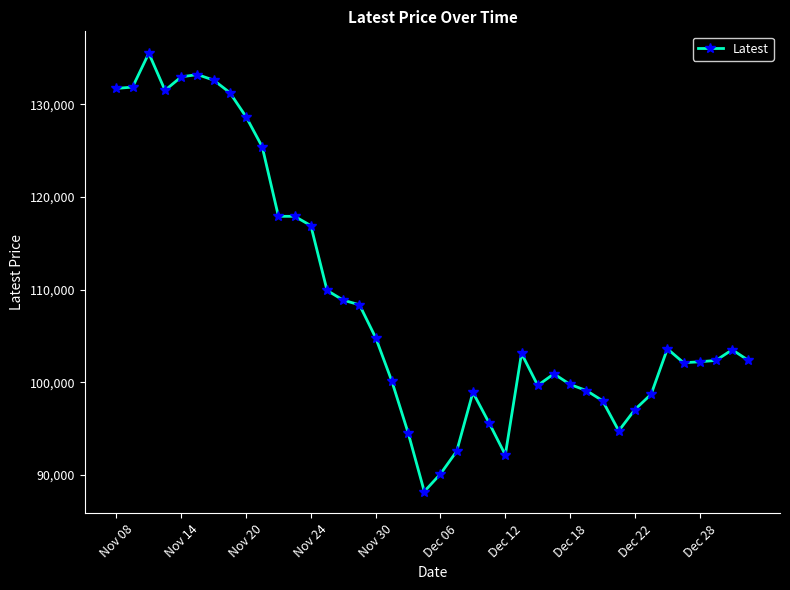

What is the maximum value shown in the chart?

135500